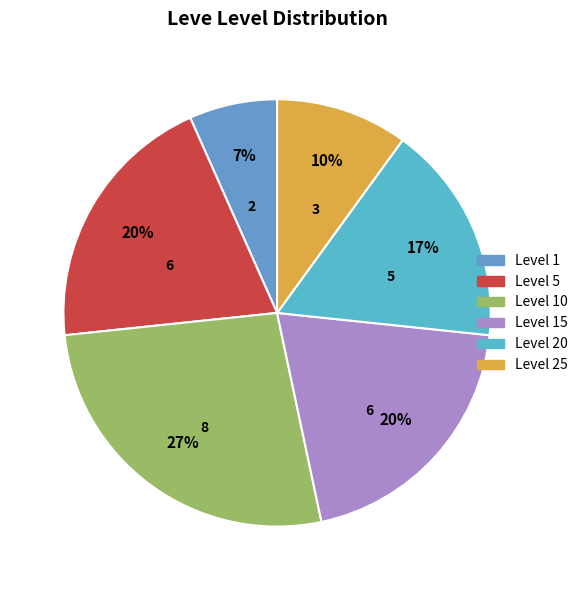

Count the number of slices in the pie.

6